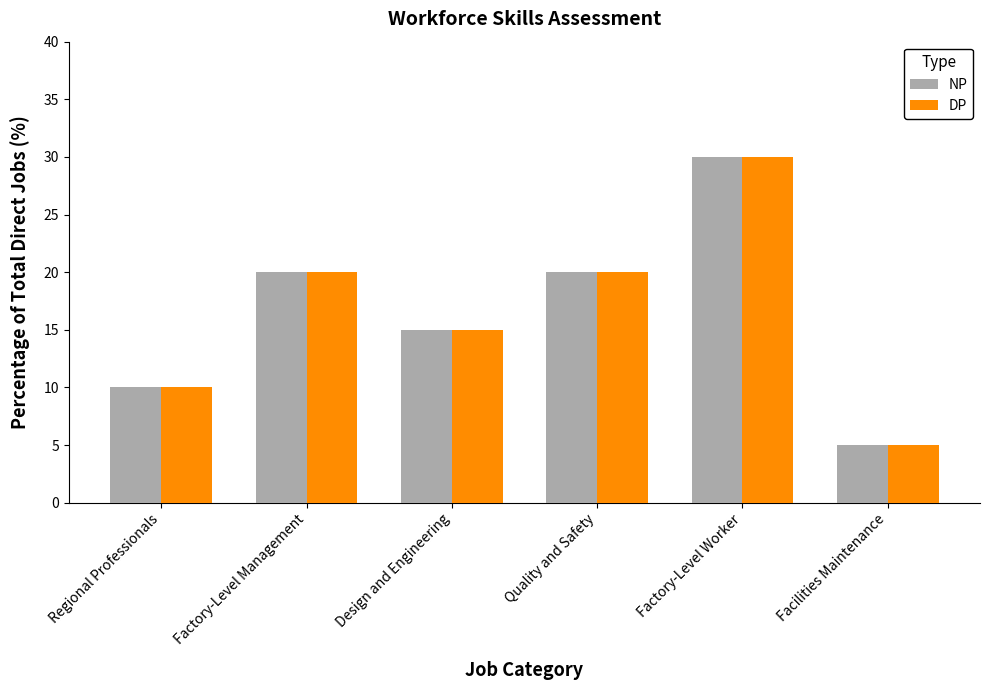

What is the value of the NP bar at the 3rd from the left?

15